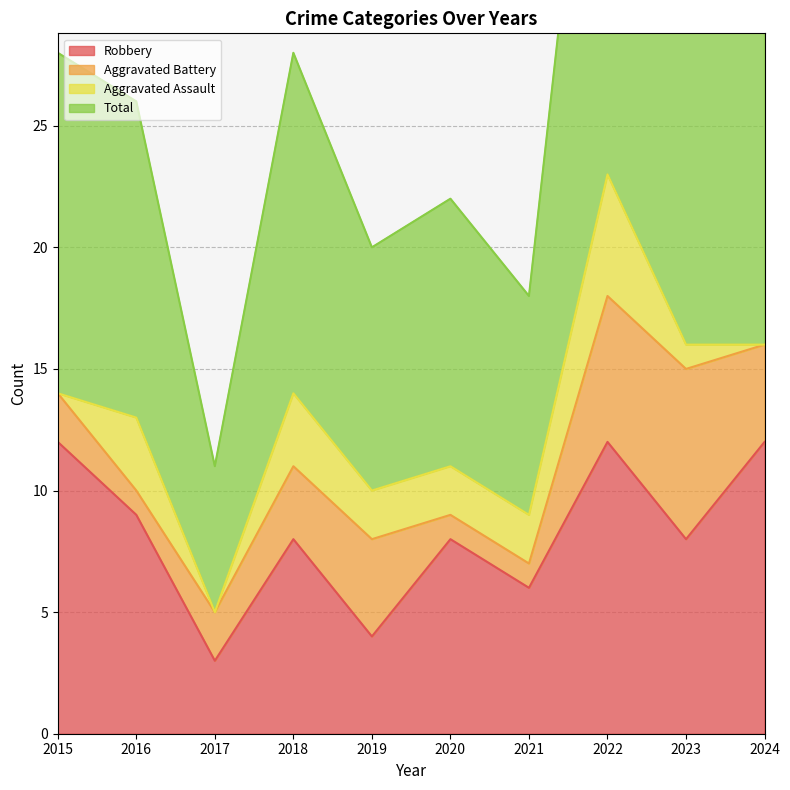

How many data points in Robbery are above 8?

4